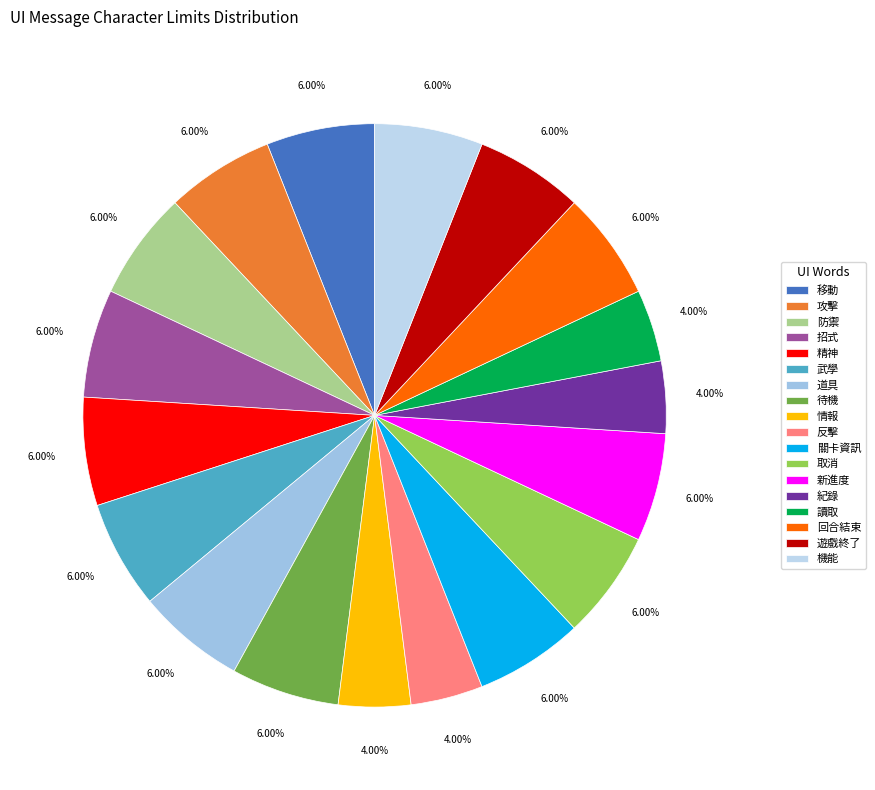

Does any single category account for the majority?

No